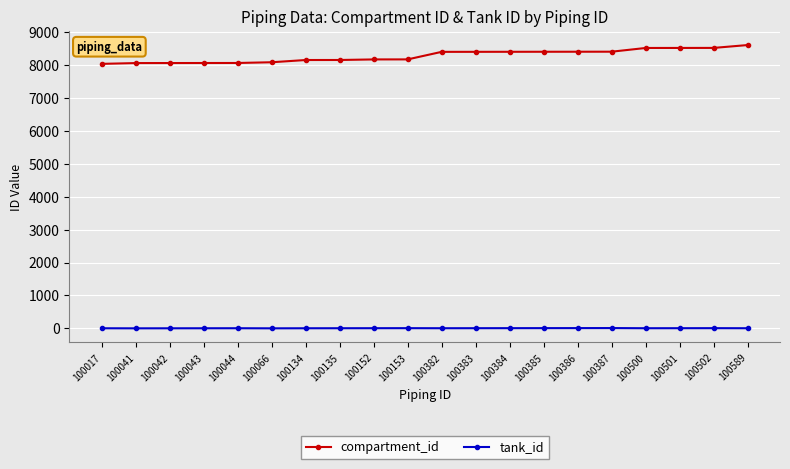

What is the value of the tank_id point at the 15th from the left?

8